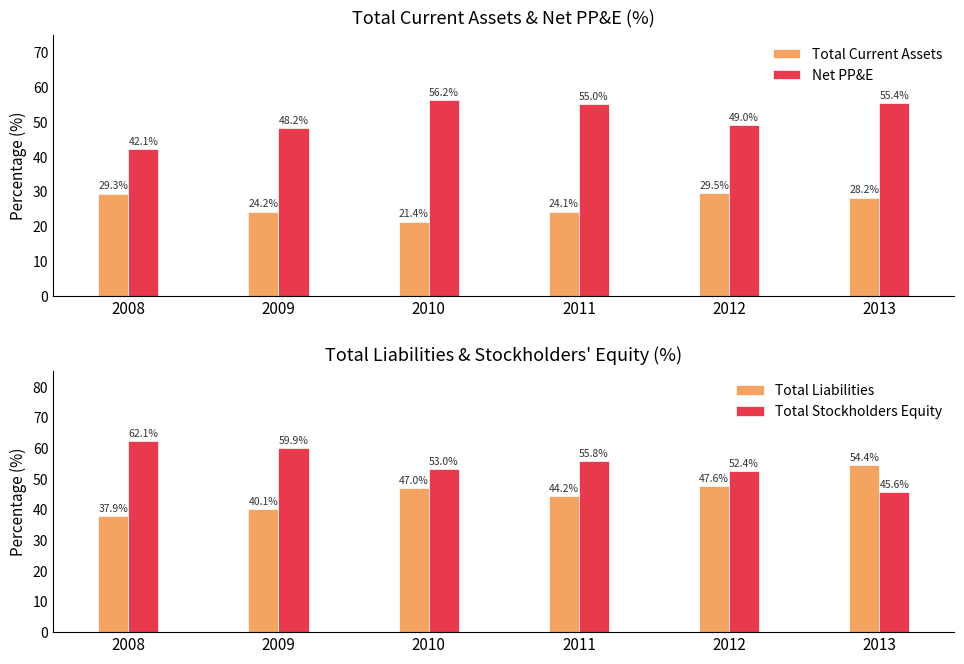

Which category has the highest value across all series?

2008